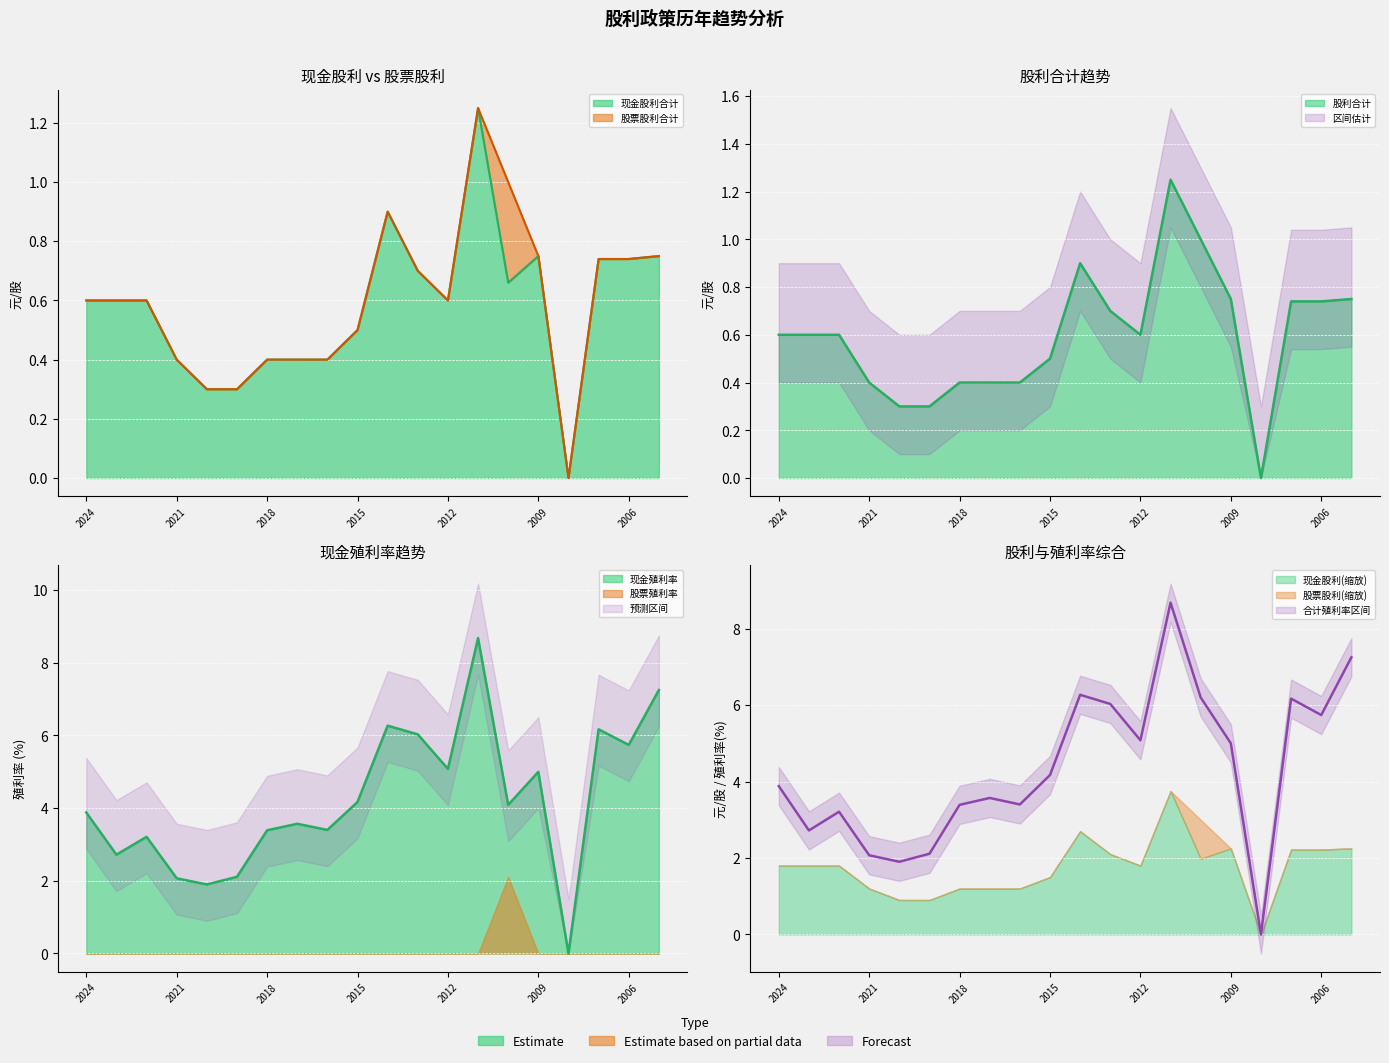

Rank the categories by 现金股利合计 value from lowest to highest.

2008, 2020, 2019, 2021, 2018, 2017, 2016, 2015, 2024, 2023, 2022, 2012, 2010, 2013, 2007, 2006, 2009, 2005, 2014, 2011